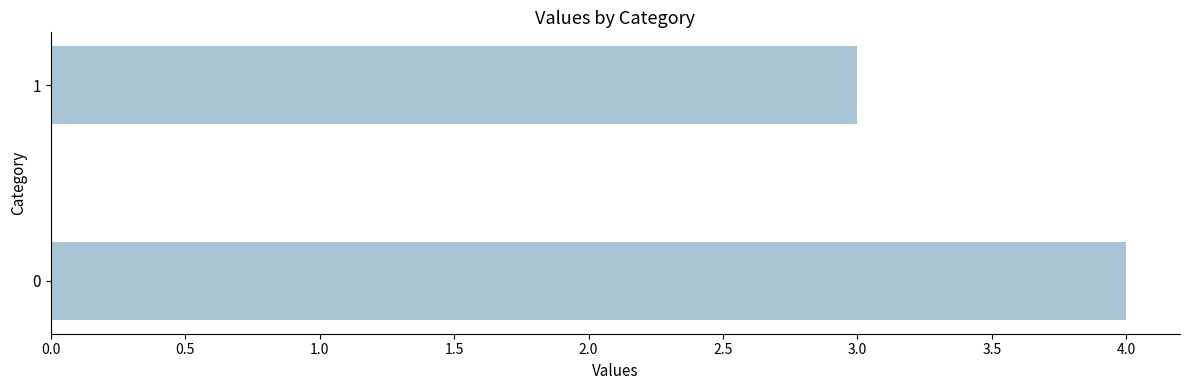

What is the smallest value displayed?

3